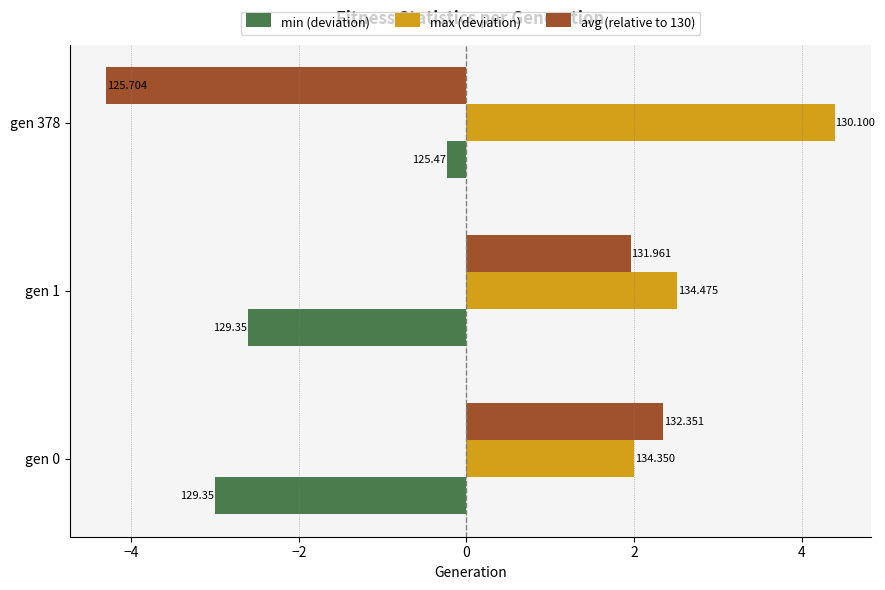

What are all the series names shown in the legend?

min (deviation), max (deviation), avg (relative to 130)